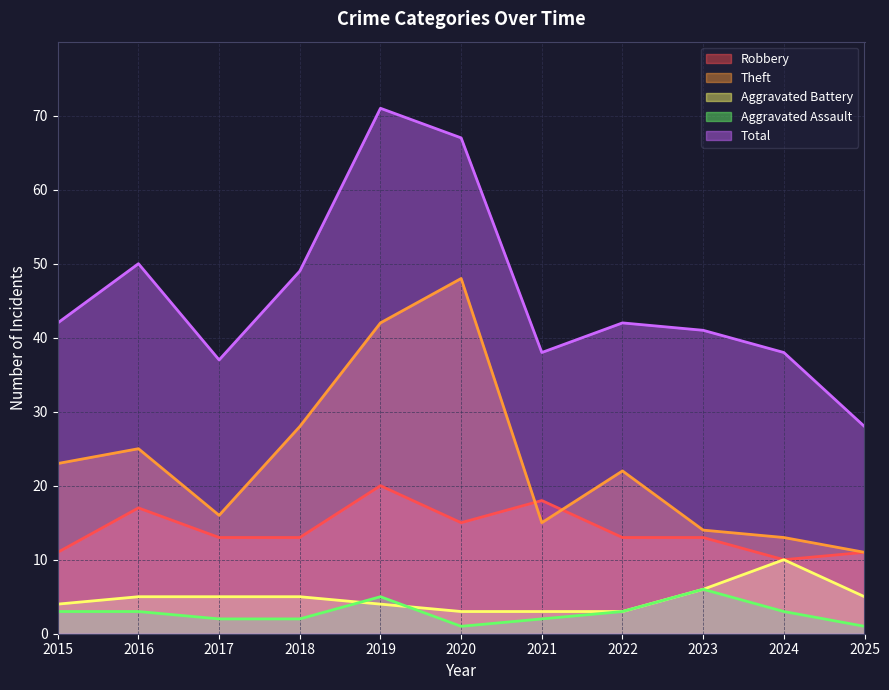

At which label does Total first exceed 42?

2016